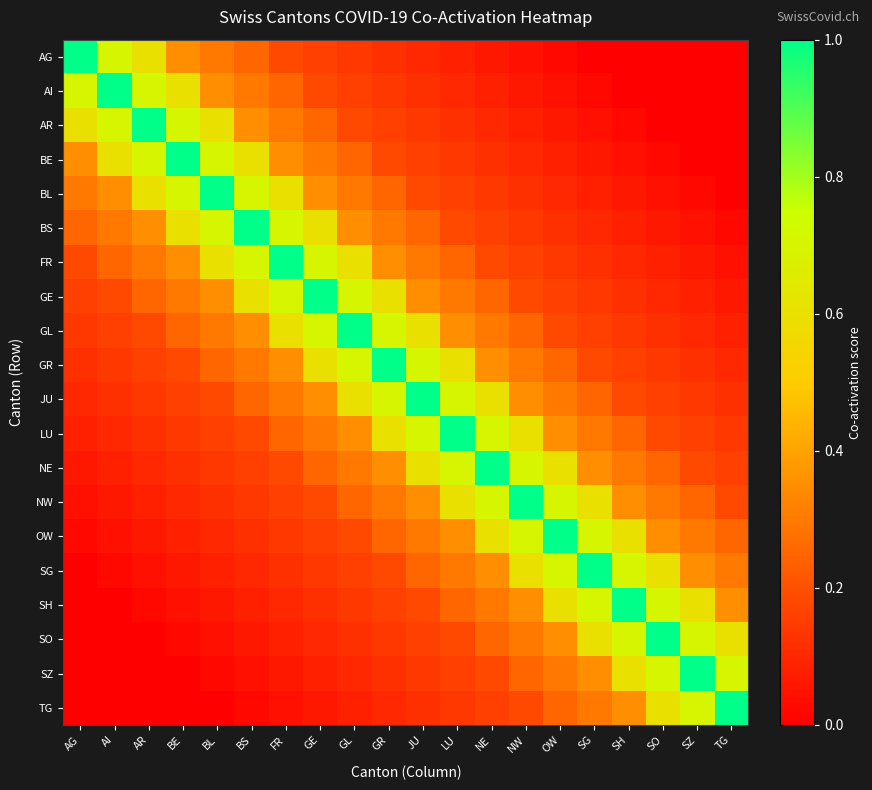

Rank the series by their maximum value, from highest to lowest.

AG, AI, AR, BE, BL, BS, FR, GE, GL, GR, JU, LU, NE, NW, OW, SG, SH, SO, SZ, TG